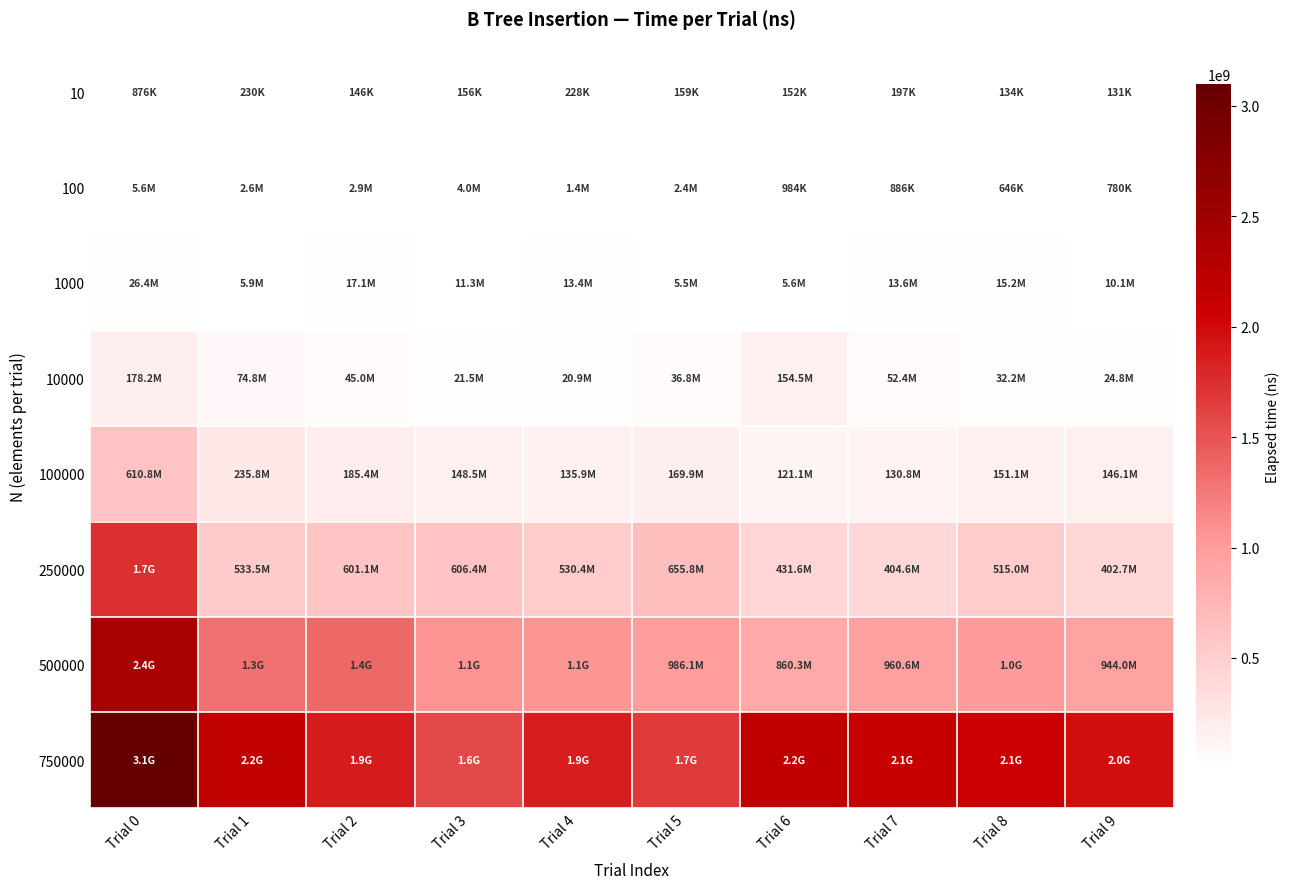

Which series has the largest total across all categories?

750000